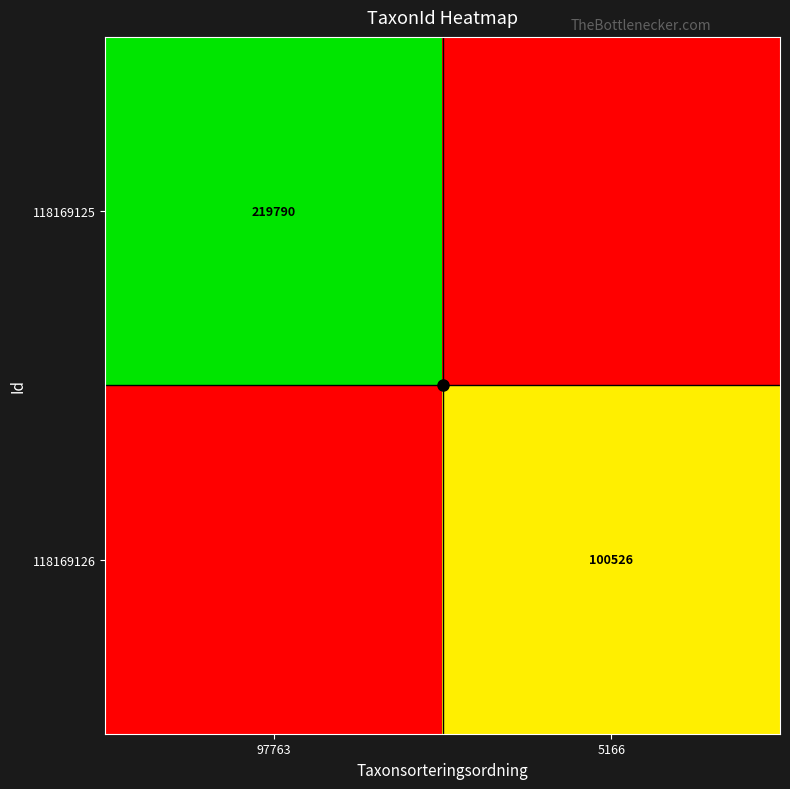

True or false: 118169125 has a value of 219790 at 97763.

True